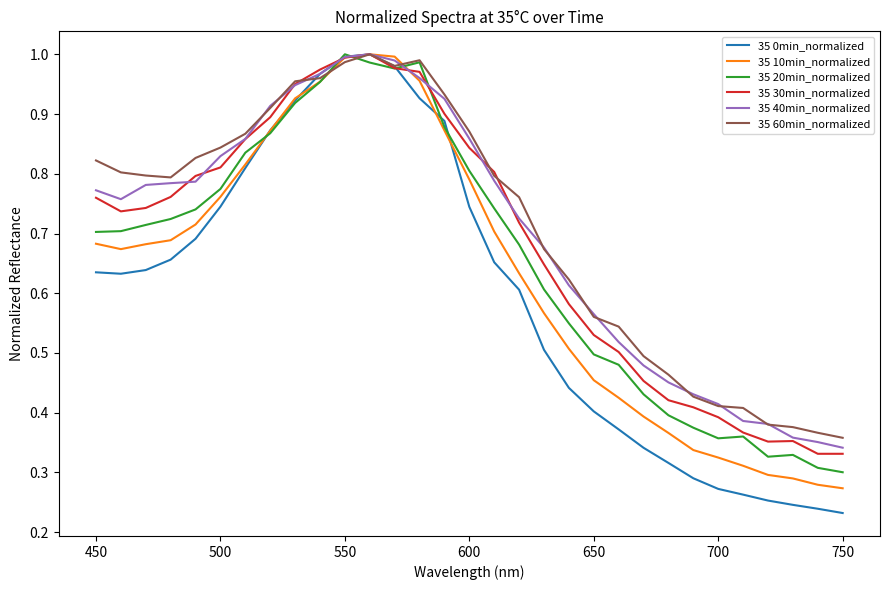

Which series has the widest spread of values?

35 0min_normalized